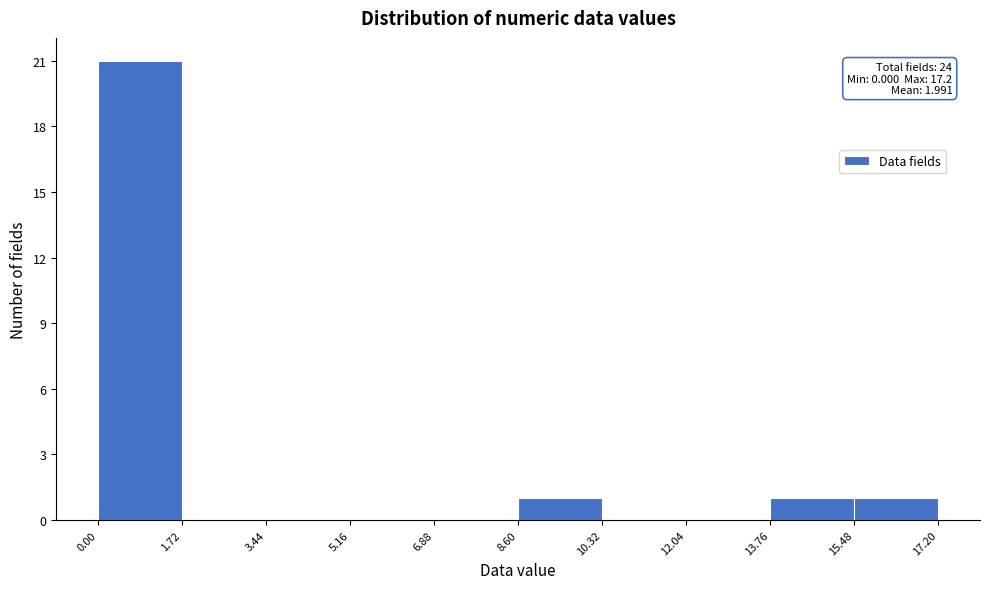

Which range on the x-axis has the tallest bar?

0.00 to 1.72